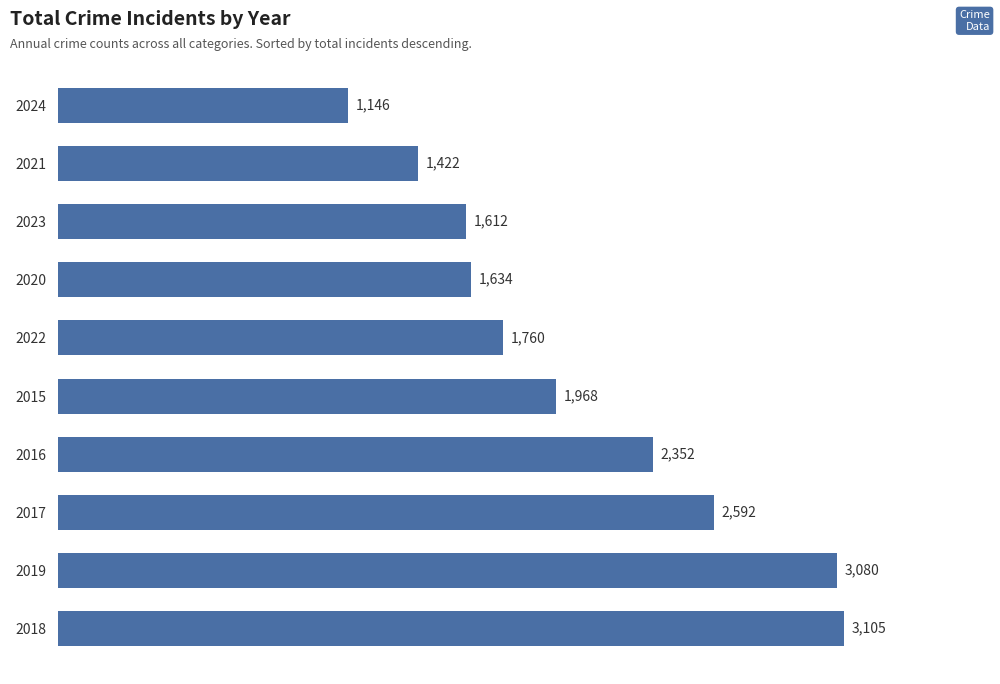

Reading bottom to top, extract all data points from this chart.

3105	3080	2592	2352	1968	1760	1634	1612	1422	1146